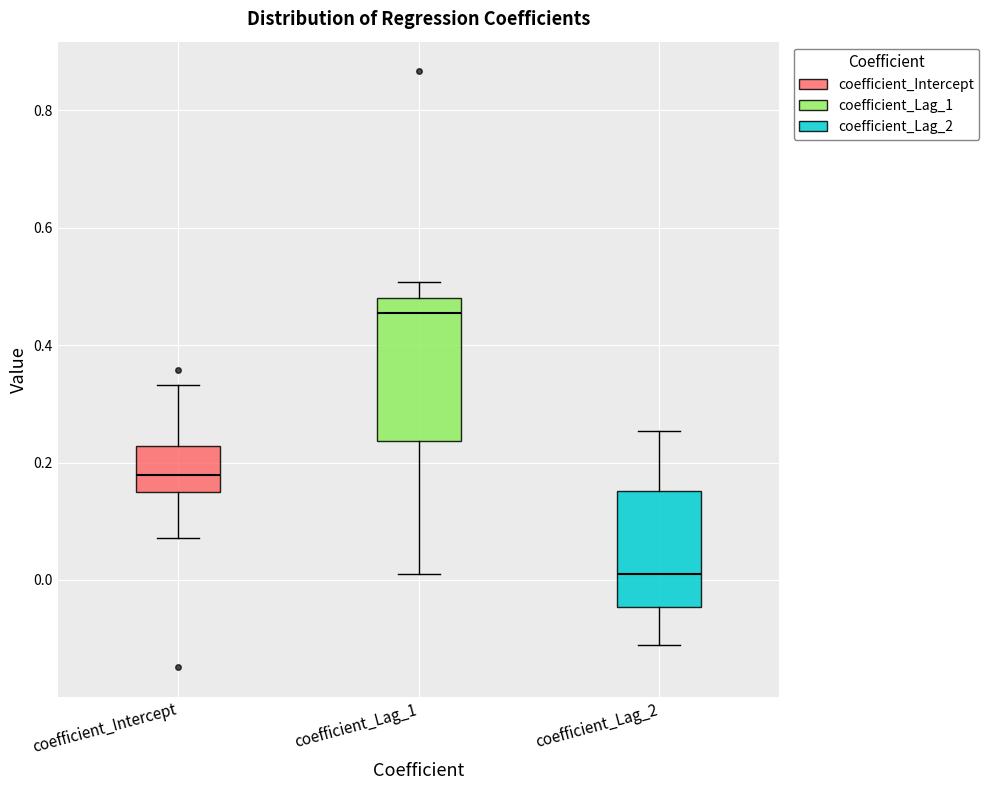

Which box's median line is the lowest?

coefficient_Lag_2